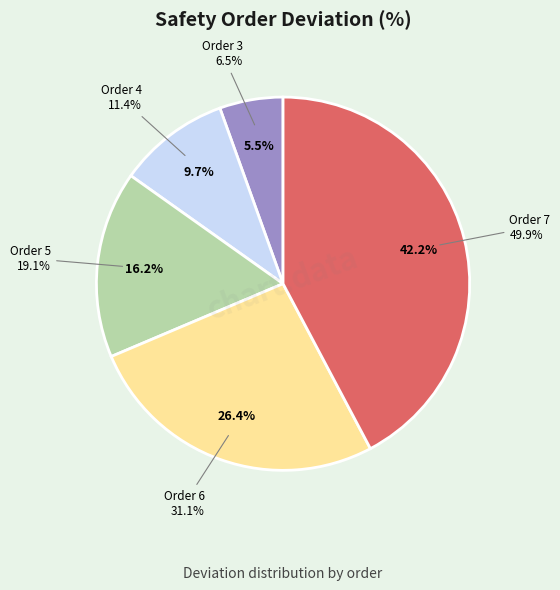

To the nearest percent, what percentage of the pie is Order 4?

10%